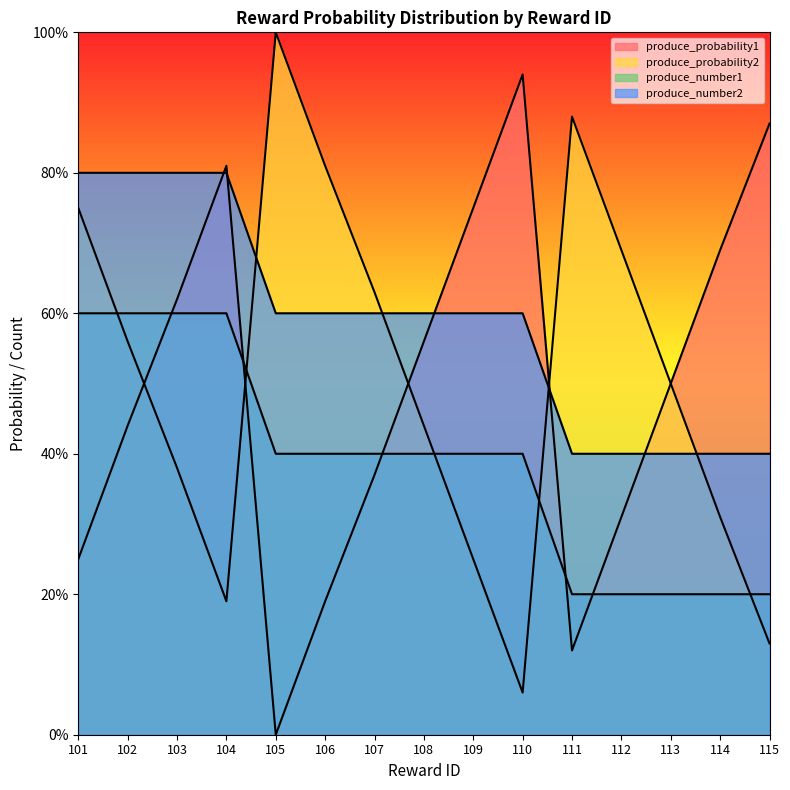

What are all the series names shown in the legend?

produce_number1, produce_number2, produce_probability1, produce_probability2